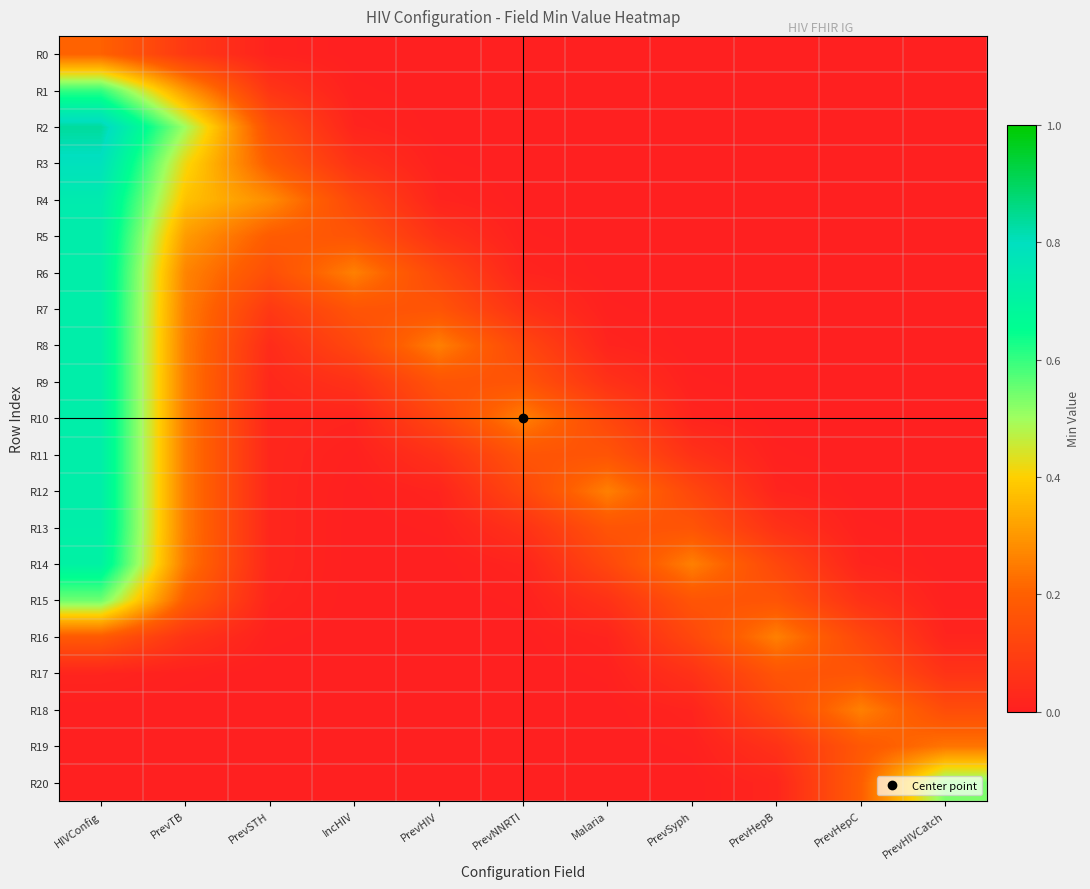

Which category has the highest value across all series?

HIVConfig